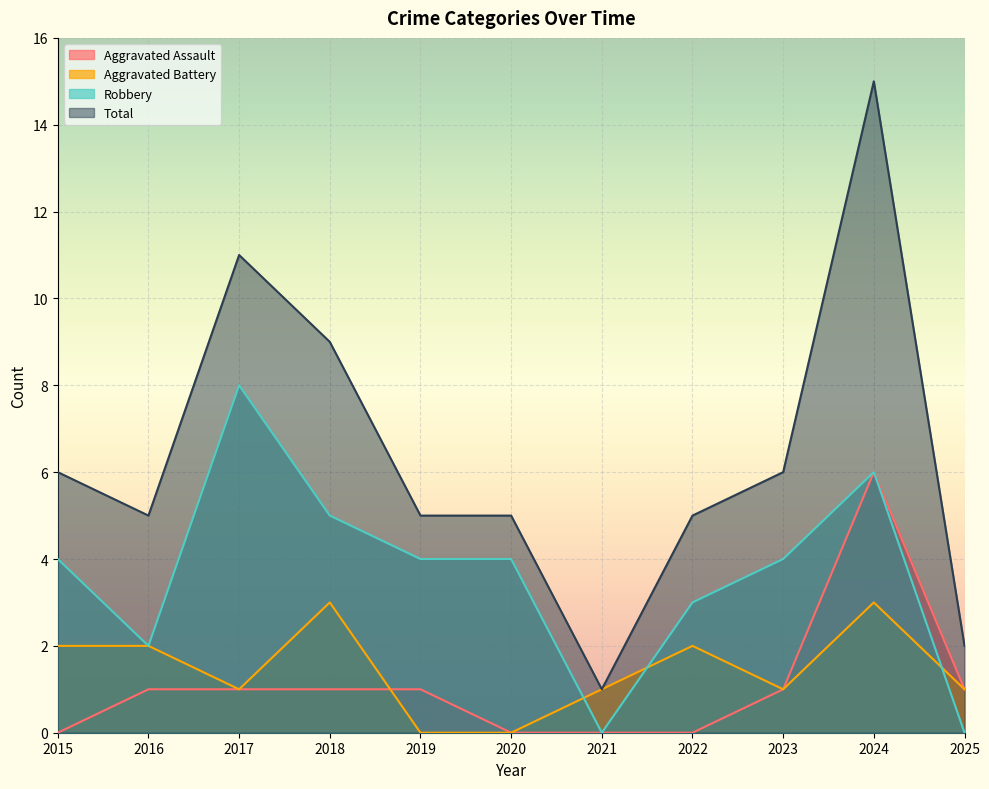

Reading left to right, what are all the values shown in this chart?

Aggravated Assault: 0	1	1	1	1	0	0	0	1	6	1
Aggravated Battery: 2	2	1	3	0	0	1	2	1	3	1
Robbery: 4	2	8	5	4	4	0	3	4	6	0
Total: 6	5	11	9	5	5	1	5	6	15	2